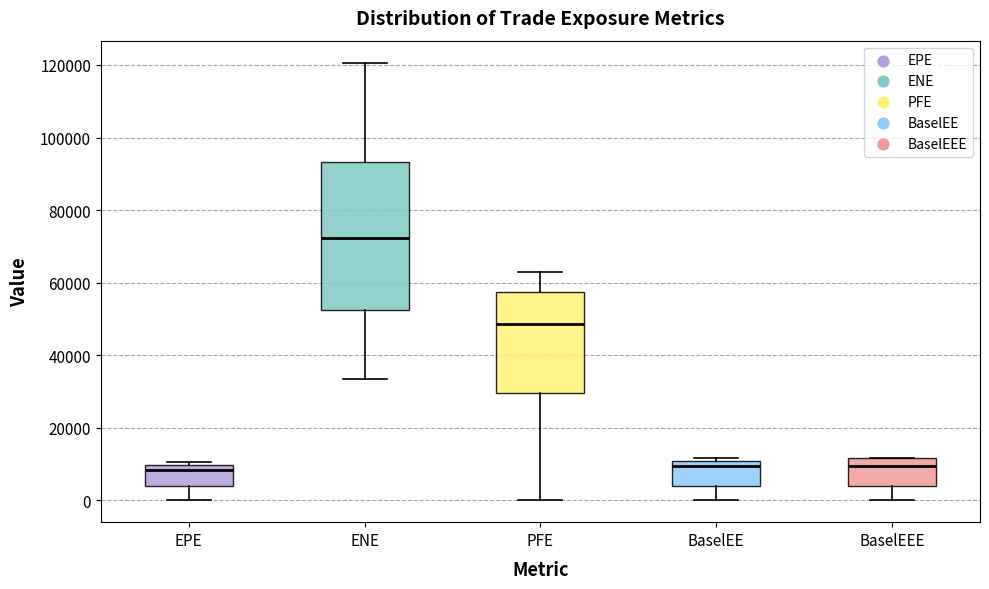

Reading left to right, transcribe this box plot: for each box, give where its median line is, the range the box spans, and where its two whiskers end, as read against the y-axis. The values are not printed on the chart, so give them approximately, as read against the axis.

EPE: median 8000, box 4000 to 10000, whiskers 0 to 10000 (just above the box's upper edge)
ENE: median 72000, box 52000 to 94000, whiskers 34000 to 120000
PFE: median 48000, box 30000 to 58000, whiskers 0 to 62000
BaselEE: median 10000 (just below the box's upper edge), box 4000 to 10000, whiskers 0 to 12000
BaselEEE: median 10000, box 4000 to 12000, whiskers 0 to 12000